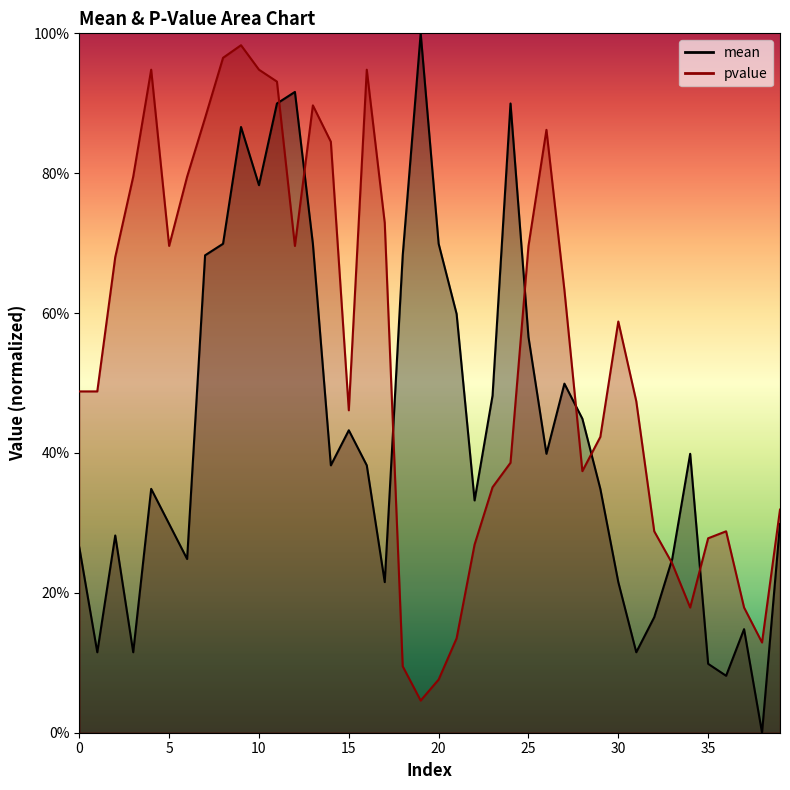

What is the difference between the maximum and second lowest values in the pvalue series?

0.9